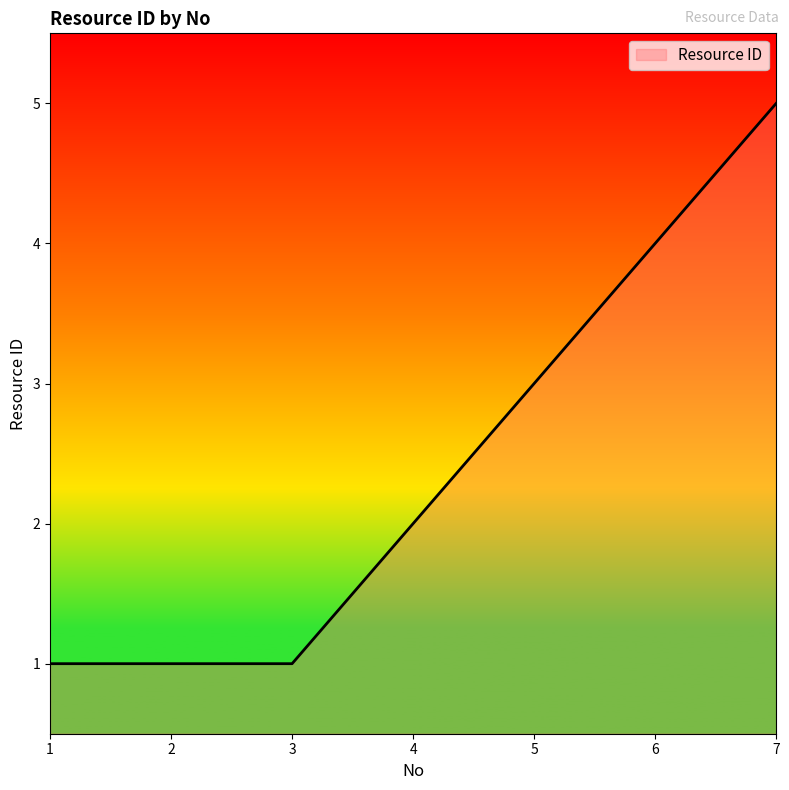

At which category does the chart reach its peak across all series?

7